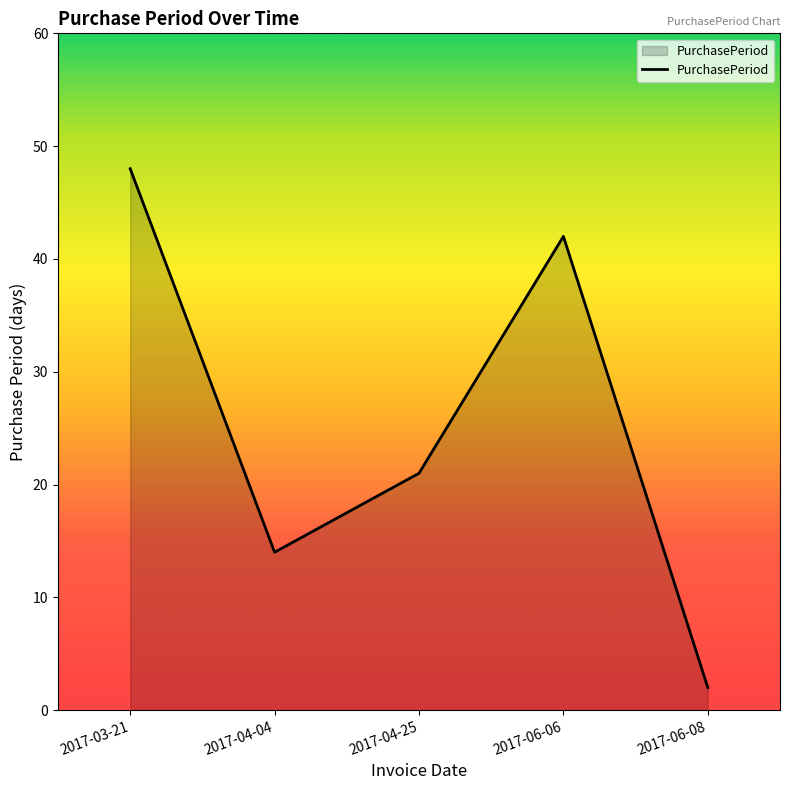

What position from the left is 2017-06-08?

5